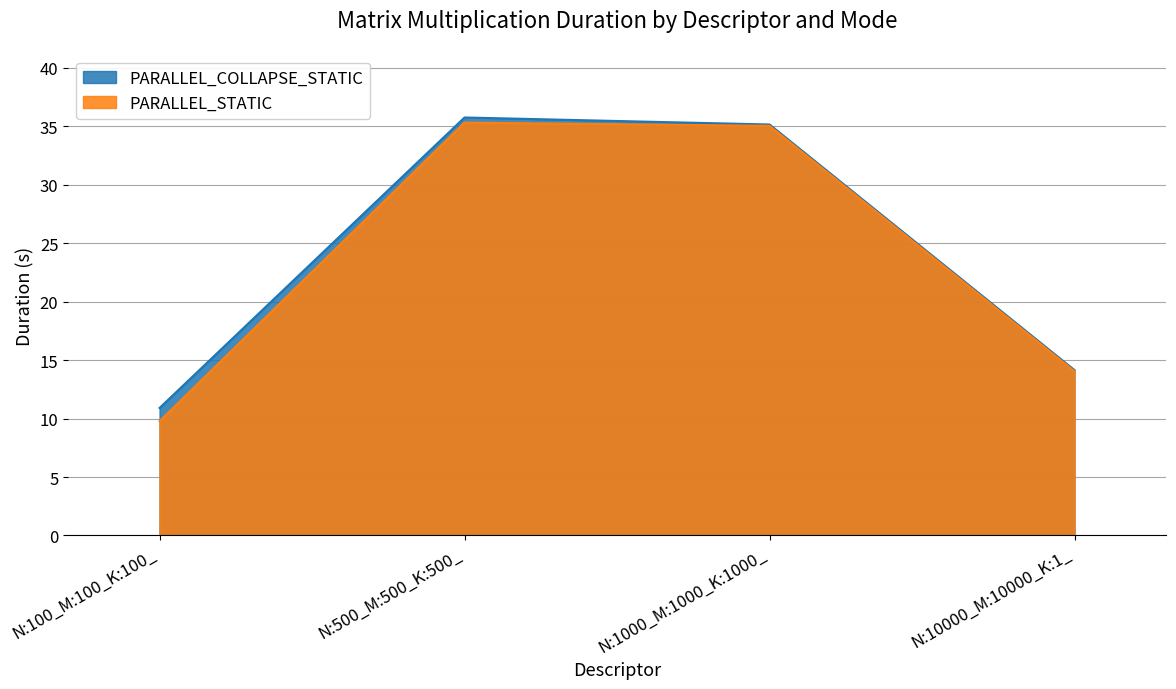

Between N:100_M:100_K:100_ and N:1000_M:1000_K:1000_, which series saw the biggest shift?

PARALLEL_STATIC